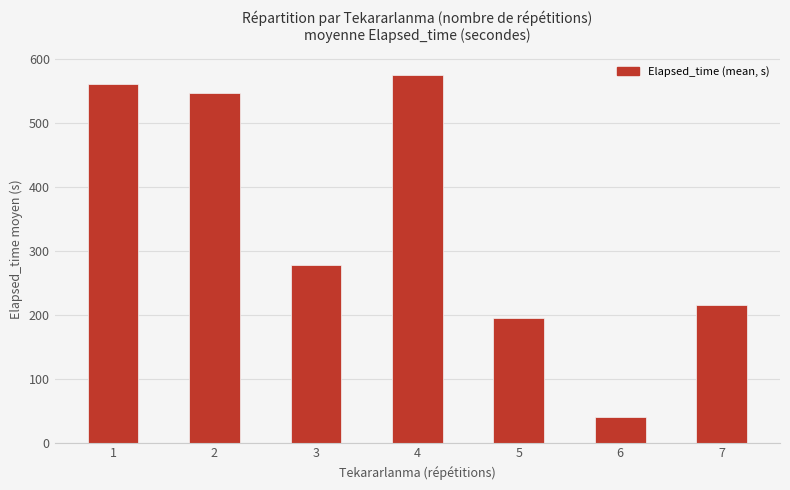

Which has a higher value, 4 or 3?

4